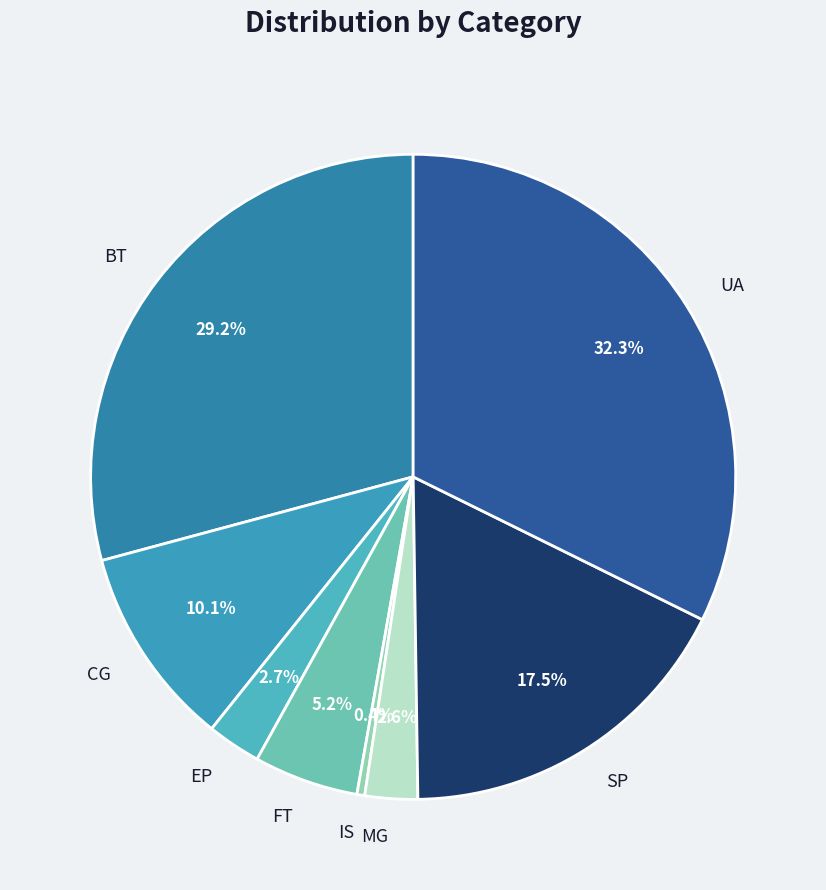

Is there any slice that represents more than half of the pie?

No